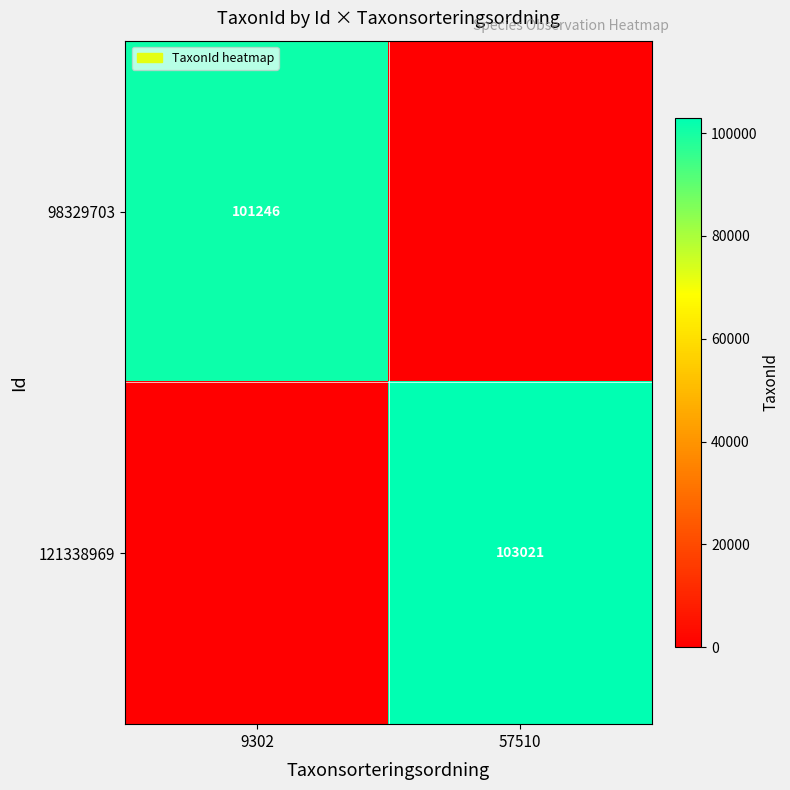

True or false: 121338969 has a value of 103021 at 57510.

True